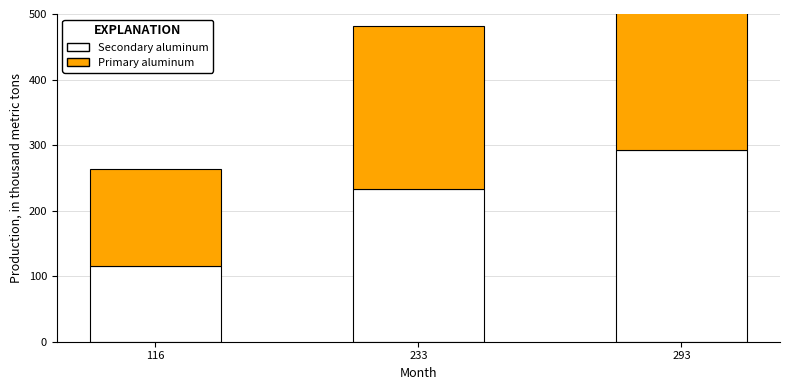

True or false: Primary aluminum has a value of 248 at 233.

True